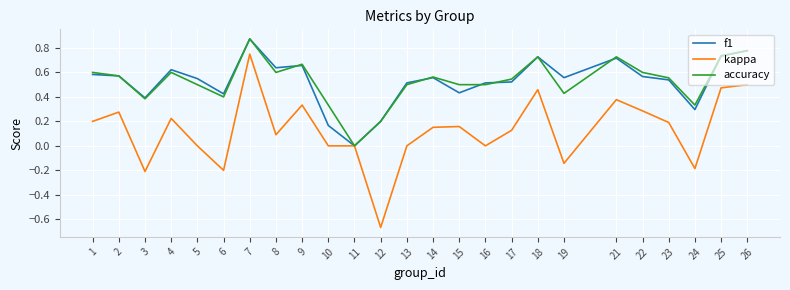

Is the value of accuracy at 11 greater than the value of f1 at 1?

No